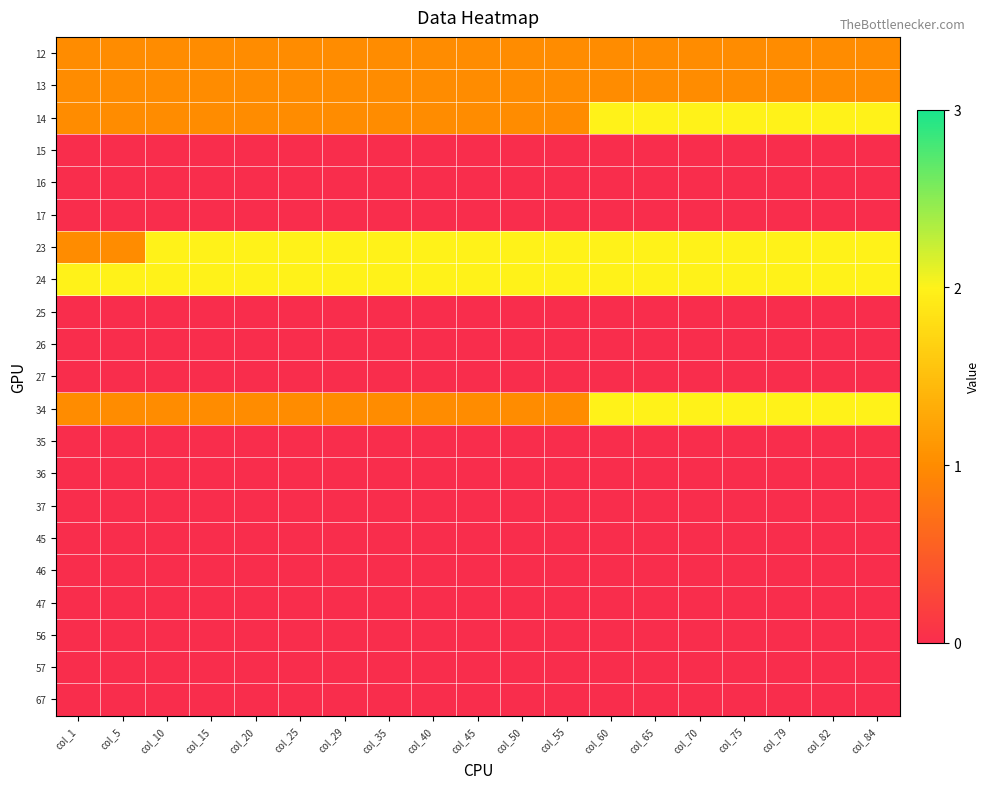

What is the difference between the highest and lowest values at col_60?

2